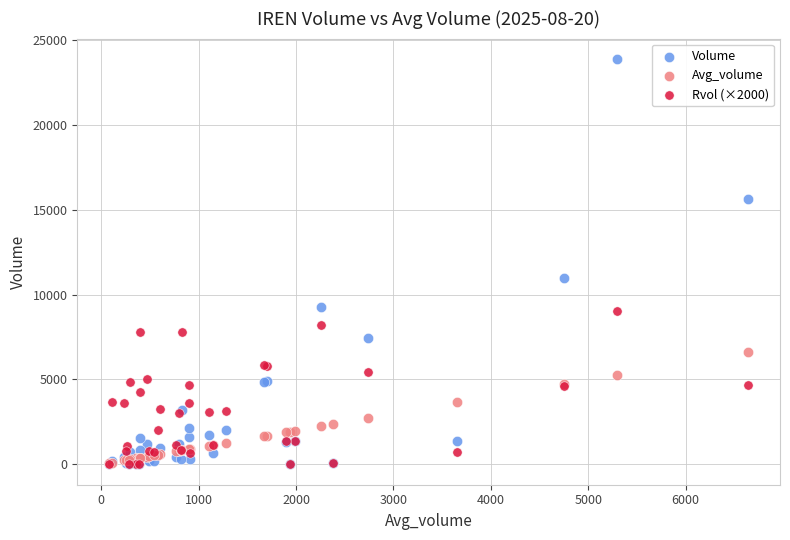

Which series has the largest Y range (max minus min)?

Volume